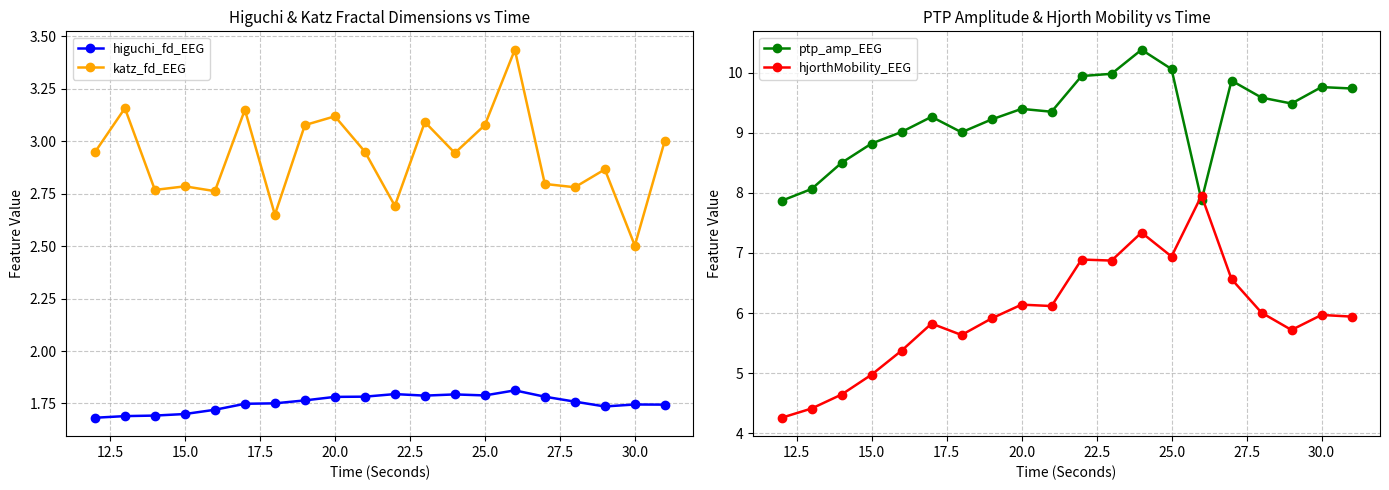

What is the maximum value for ptp_amp_EEG?

10.4